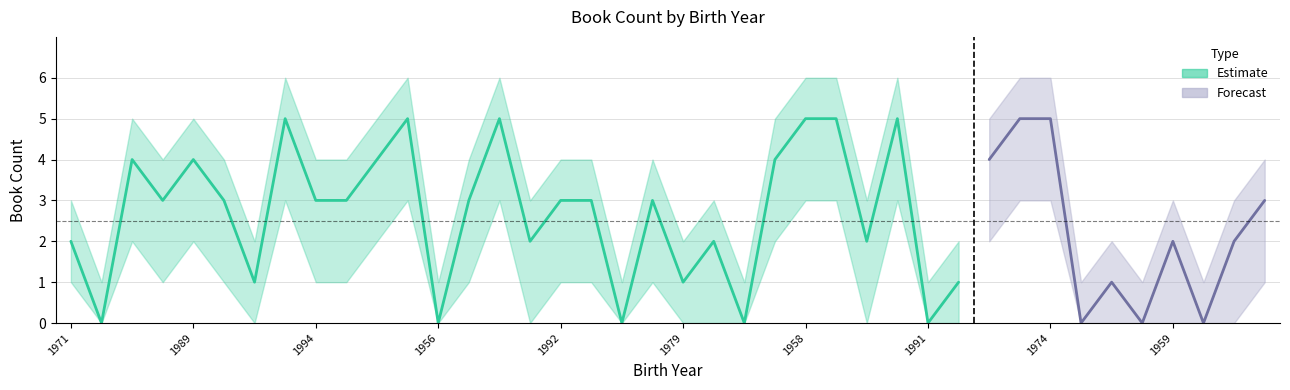

True or false: bookCount_upper has more than 1 interior local peaks.

True